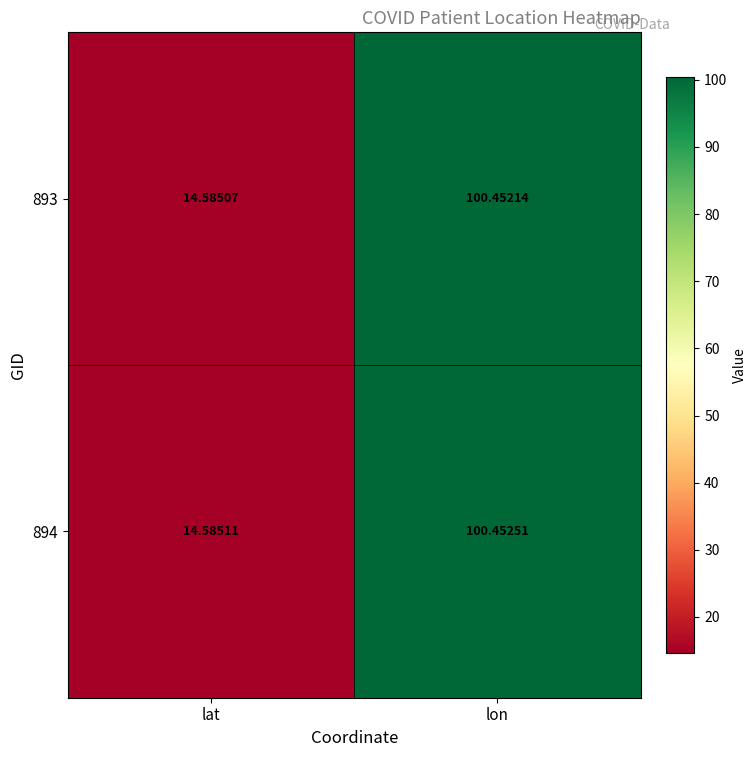

What is the greatest value displayed?

100.5